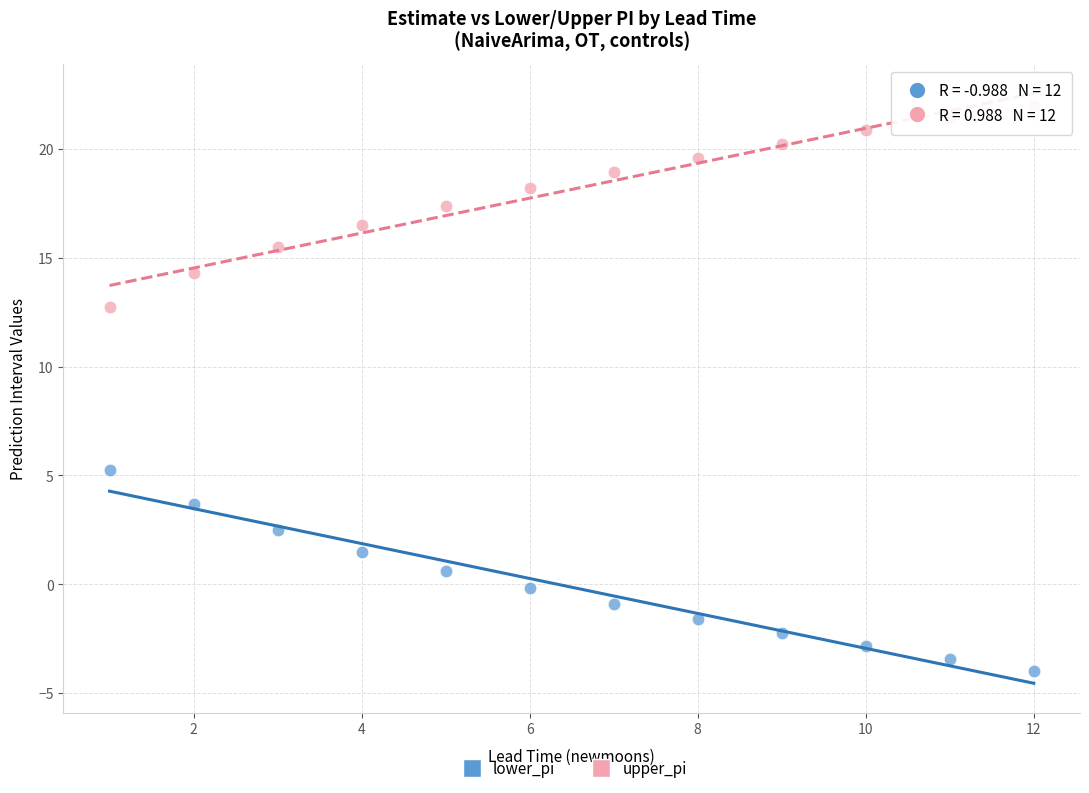

Across all data points, what is the range of Y values (max minus min)?

26.0